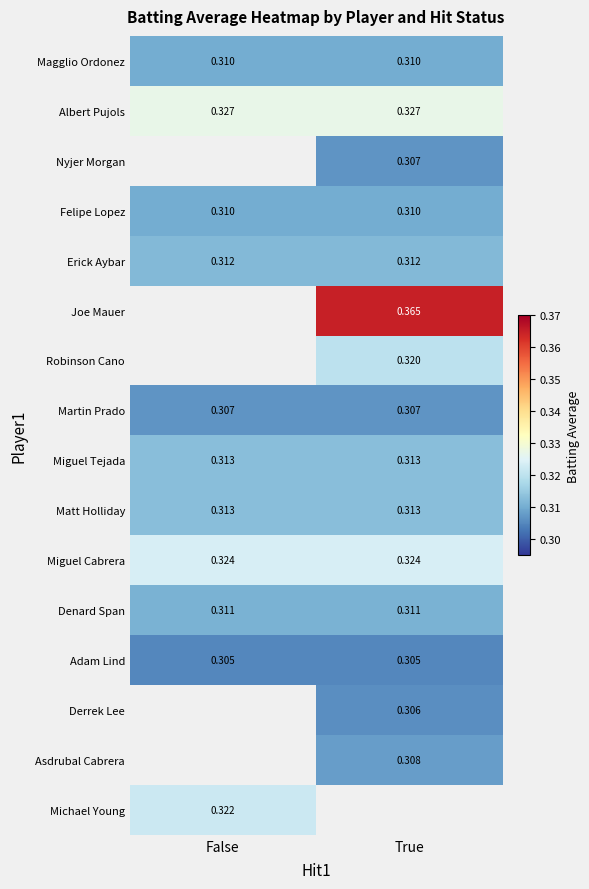

Between True and False, which is larger?

True